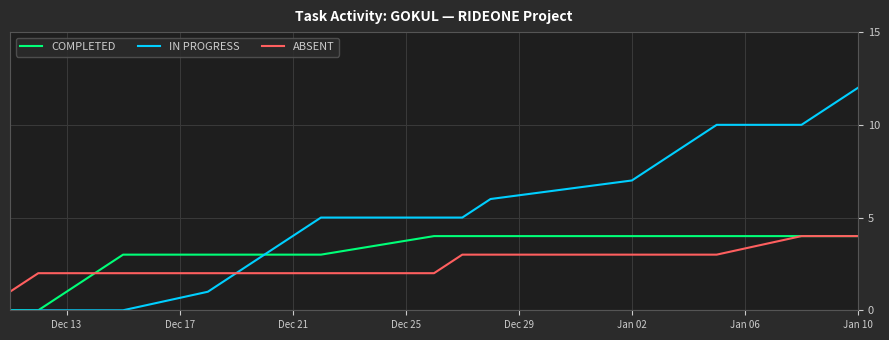

List the series in order of their overall mean, lowest first.

ABSENT, COMPLETED, IN PROGRESS